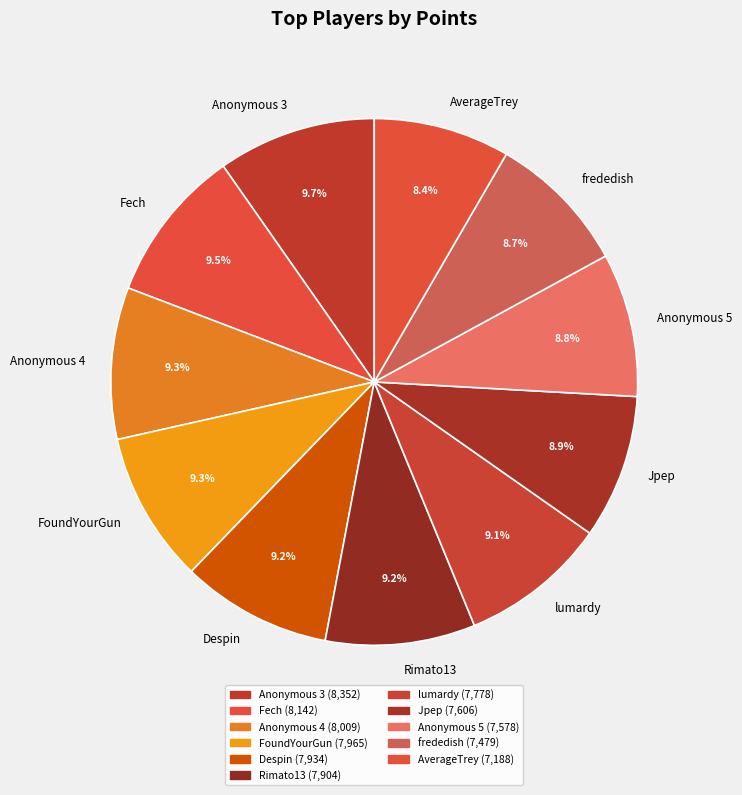

To the nearest percent, what is the average slice percentage?

9%